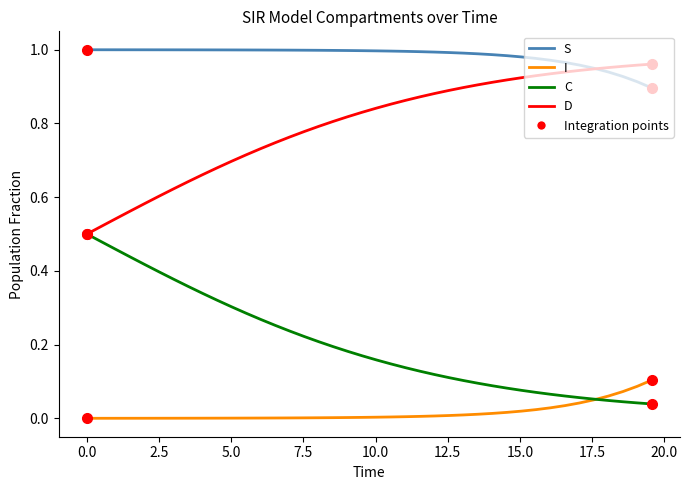

Rank the series by their maximum value, from lowest to highest.

I, C, D, S